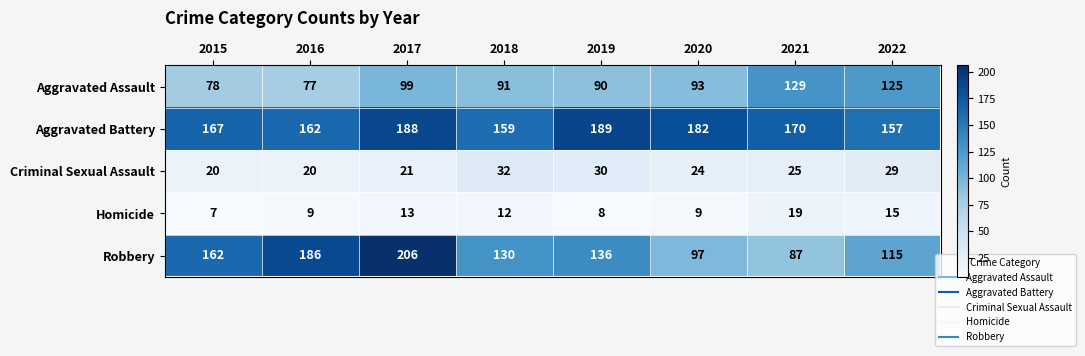

What value does the Aggravated Assault series have at 2017, to the nearest 5?

100